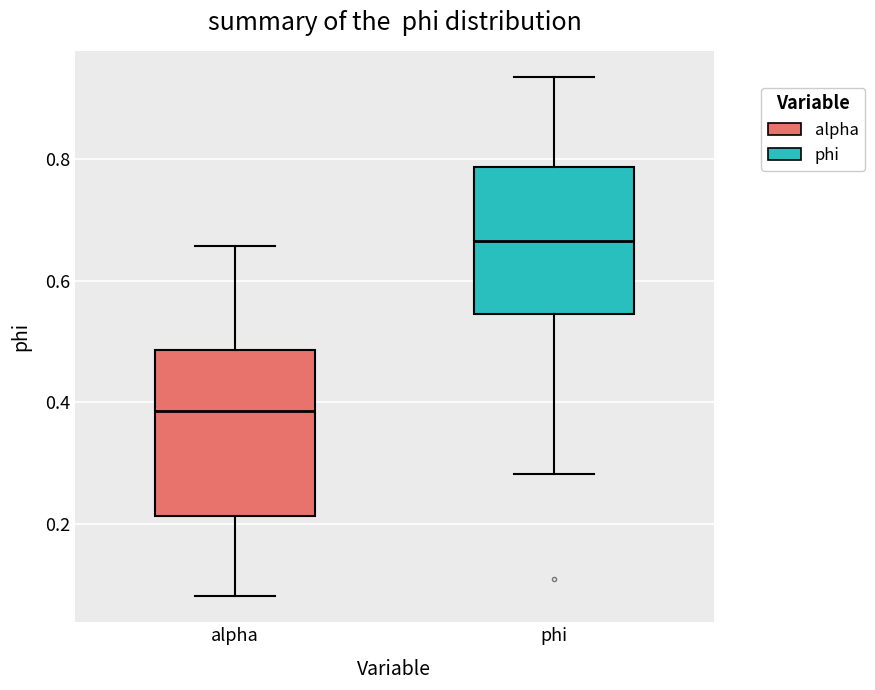

Which box has the lowest median line?

alpha